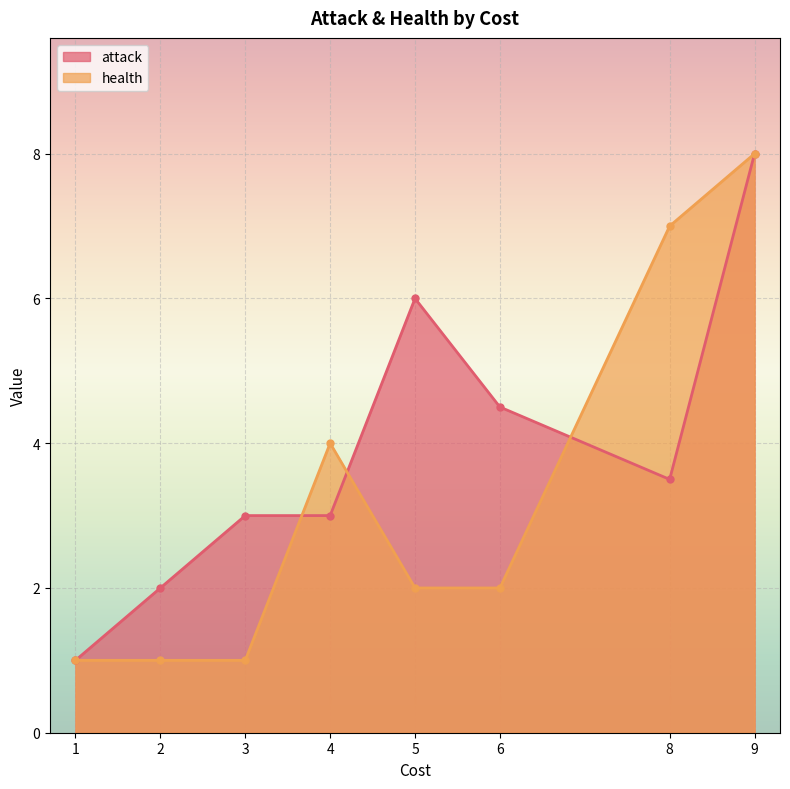

Reading right to left, extract all data points from this chart.

attack: 8.0	3.5	4.5	6.0	3.0	3.0	2.0	1.0
health: 8.0	7.0	2.0	2.0	4.0	1.0	1.0	1.0